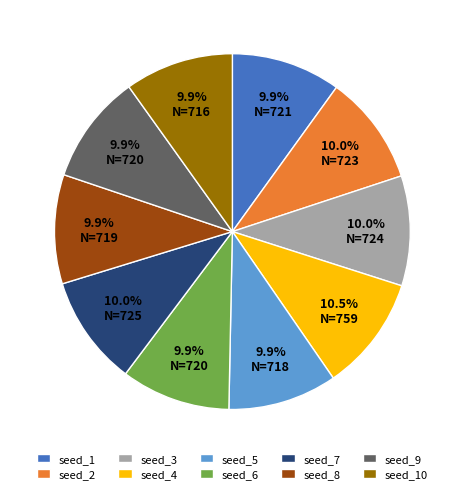

Do seed_3 and seed_4 together represent more than half of the pie?

No